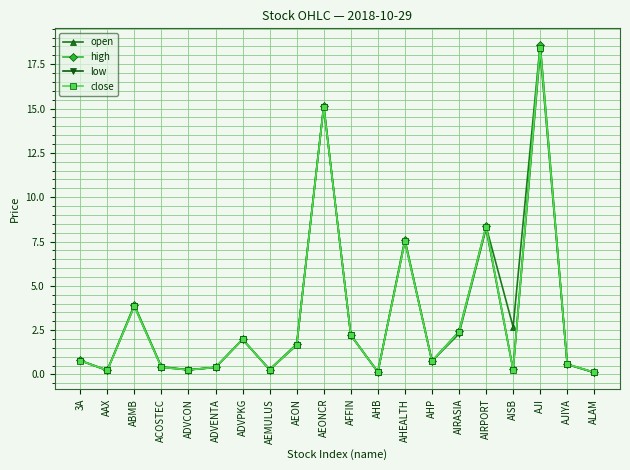

What is the value of the high point at the 19th from the left?

0.6